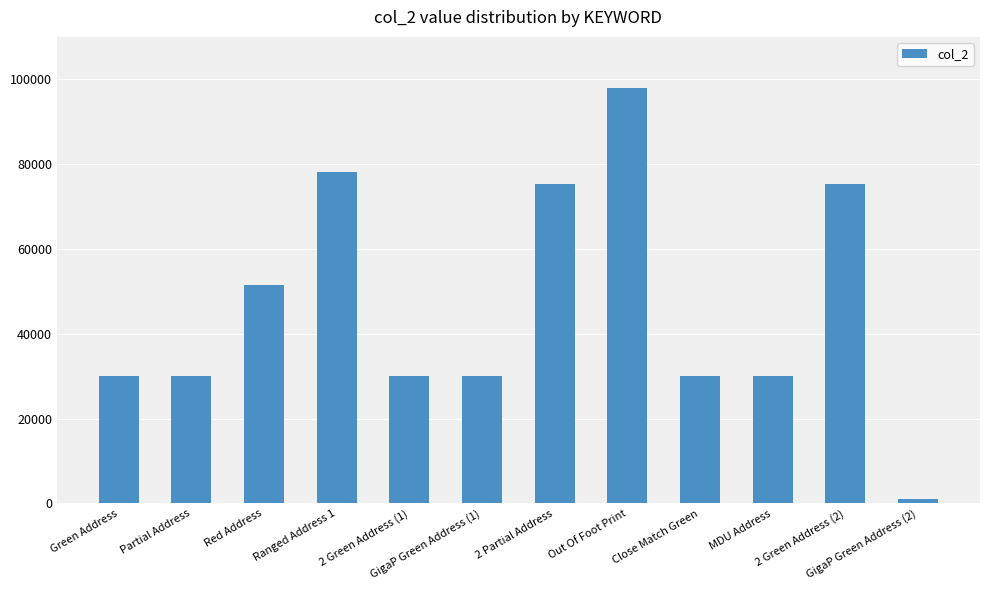

What is the change in value from Red Address to 2 Green Address (2)?

+23624